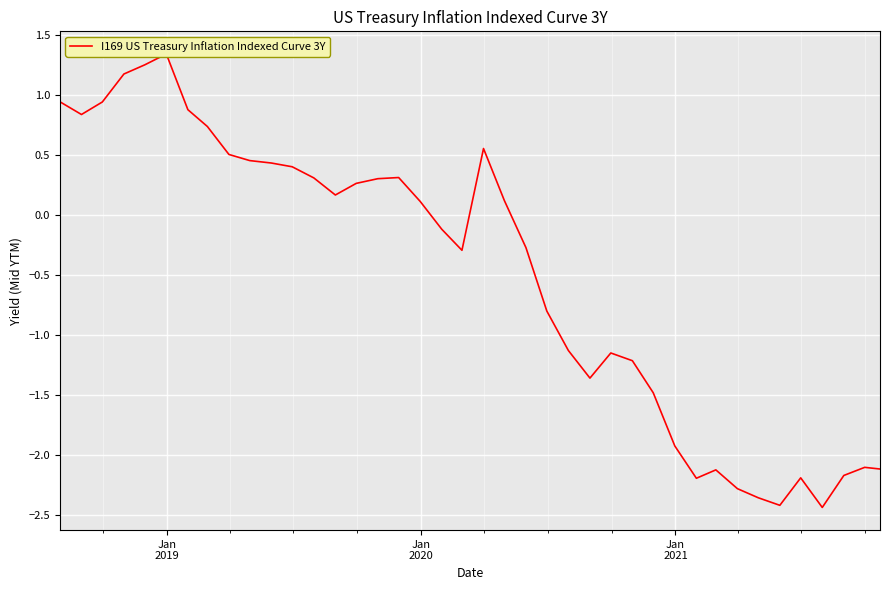

The chart shows a value of 0.2 at Jan
2018. True or false?

False